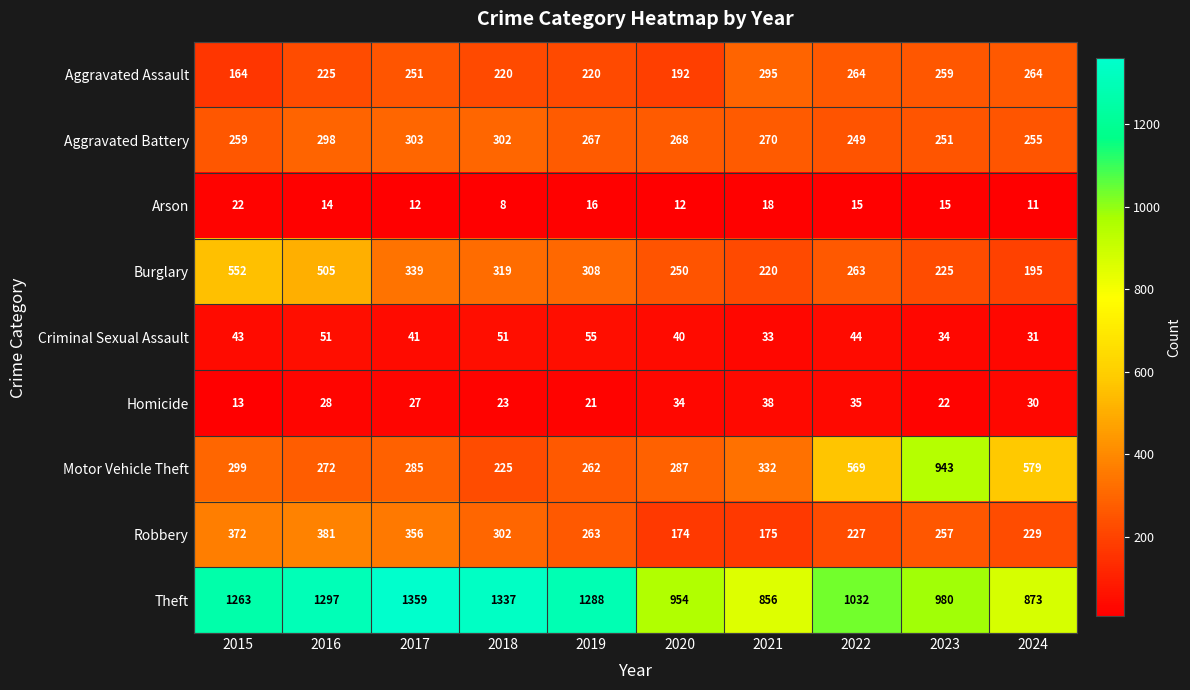

At how many categories does at least one series exceed 919?

8